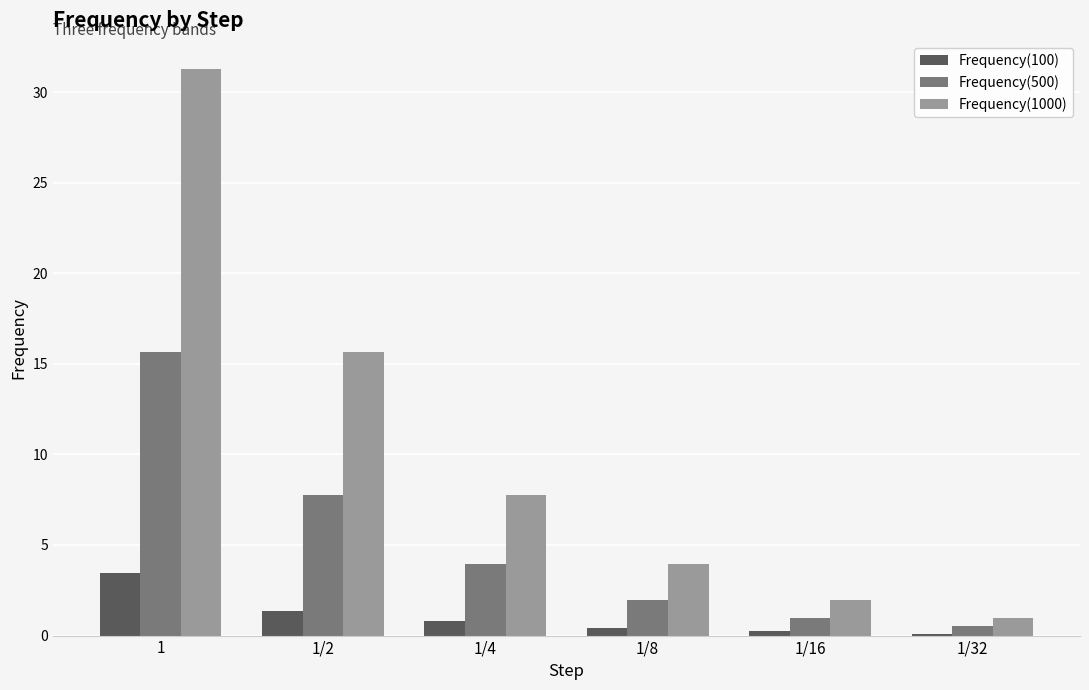

What is the total value across all series at 1?

50.4